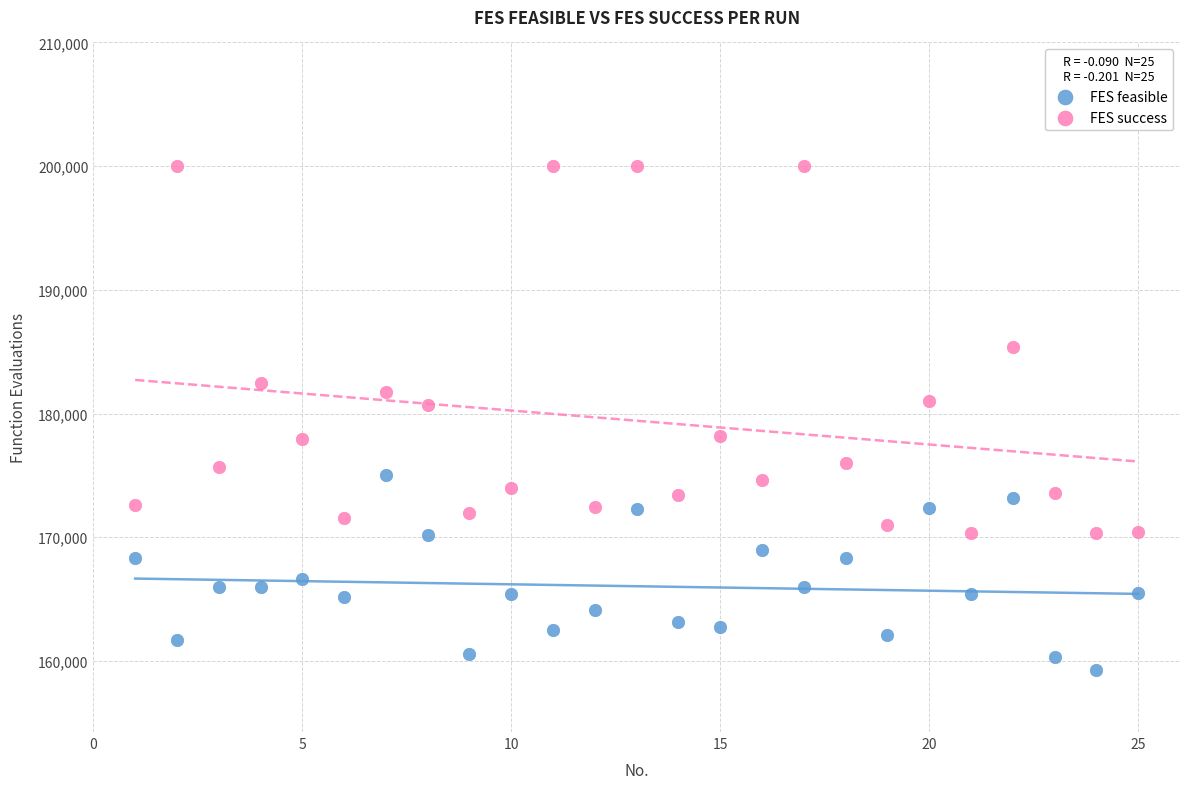

Which series has the widest spread of Y values?

FES success